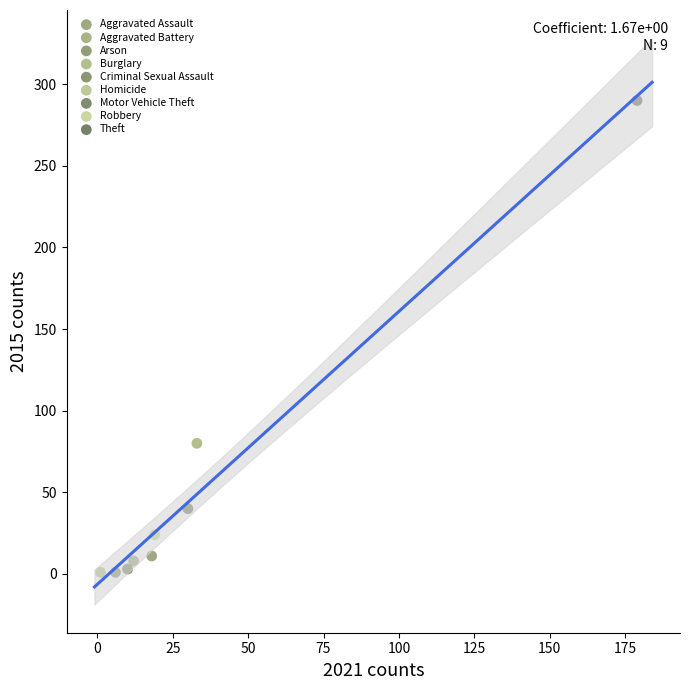

Which series reaches the maximum Y coordinate?

Theft